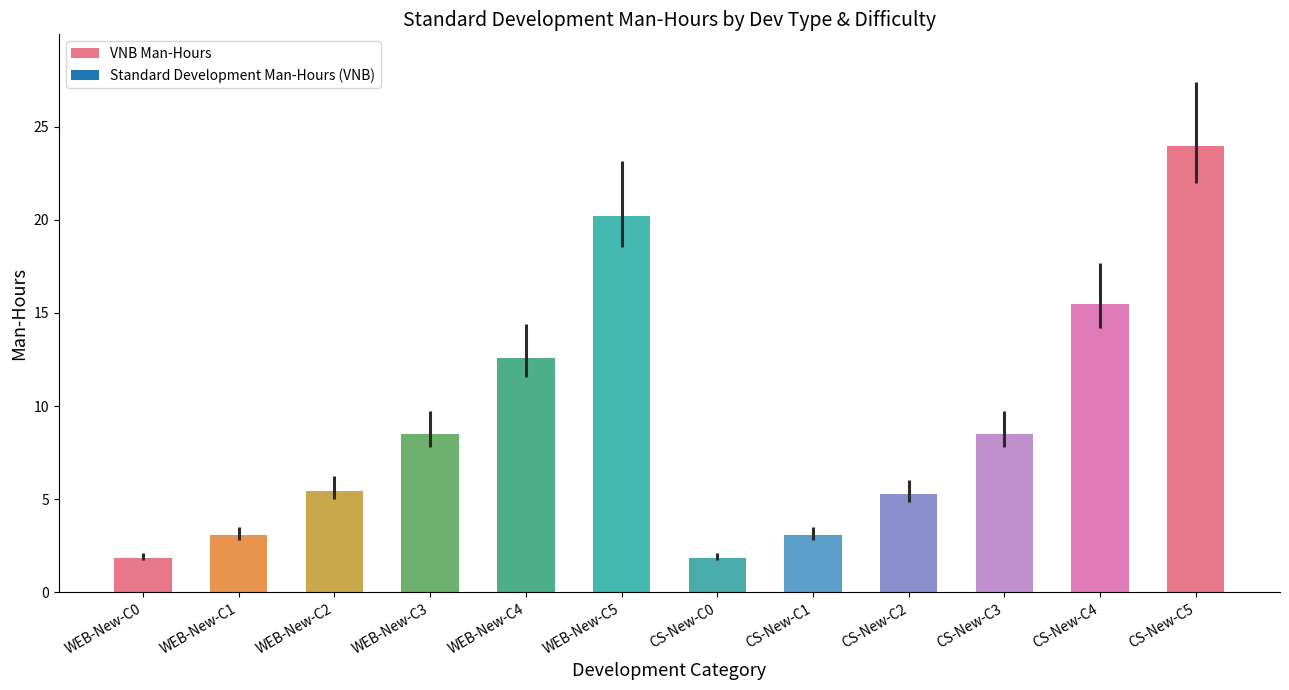

What position from the right is CS-New-C5?

1